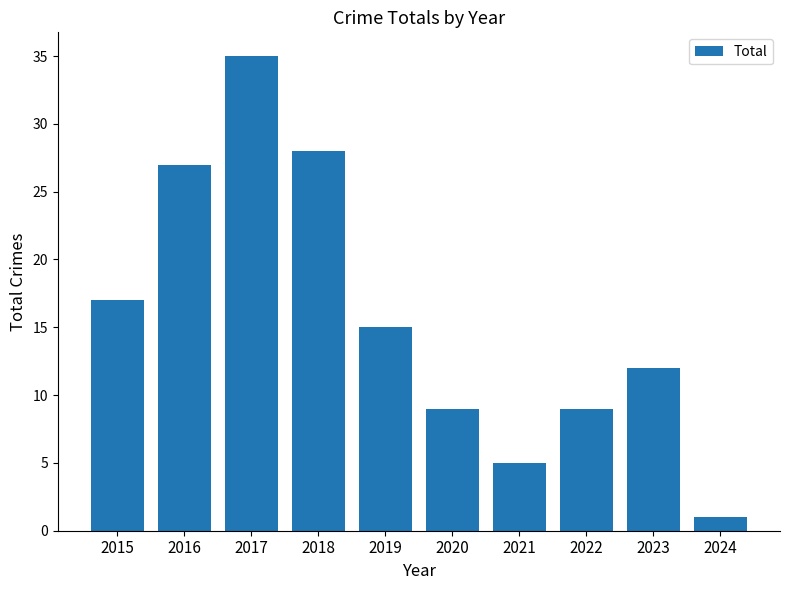

Reading right to left, list all the values displayed in this chart.

2024=1	2023=12	2022=9	2021=5	2020=9	2019=15	2018=28	2017=35	2016=27	2015=17